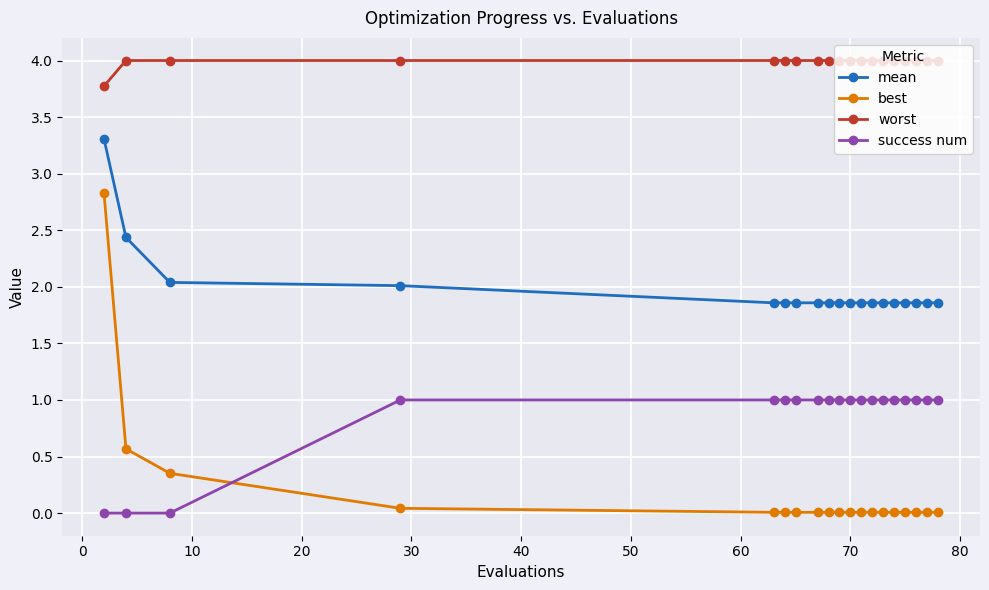

What is the difference between the second highest and minimum values in the mean series?

0.6